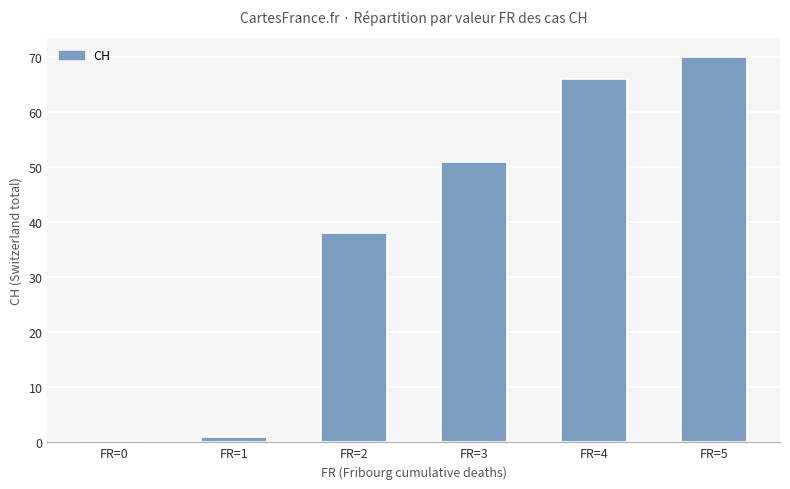

What is the sum of all values?

226